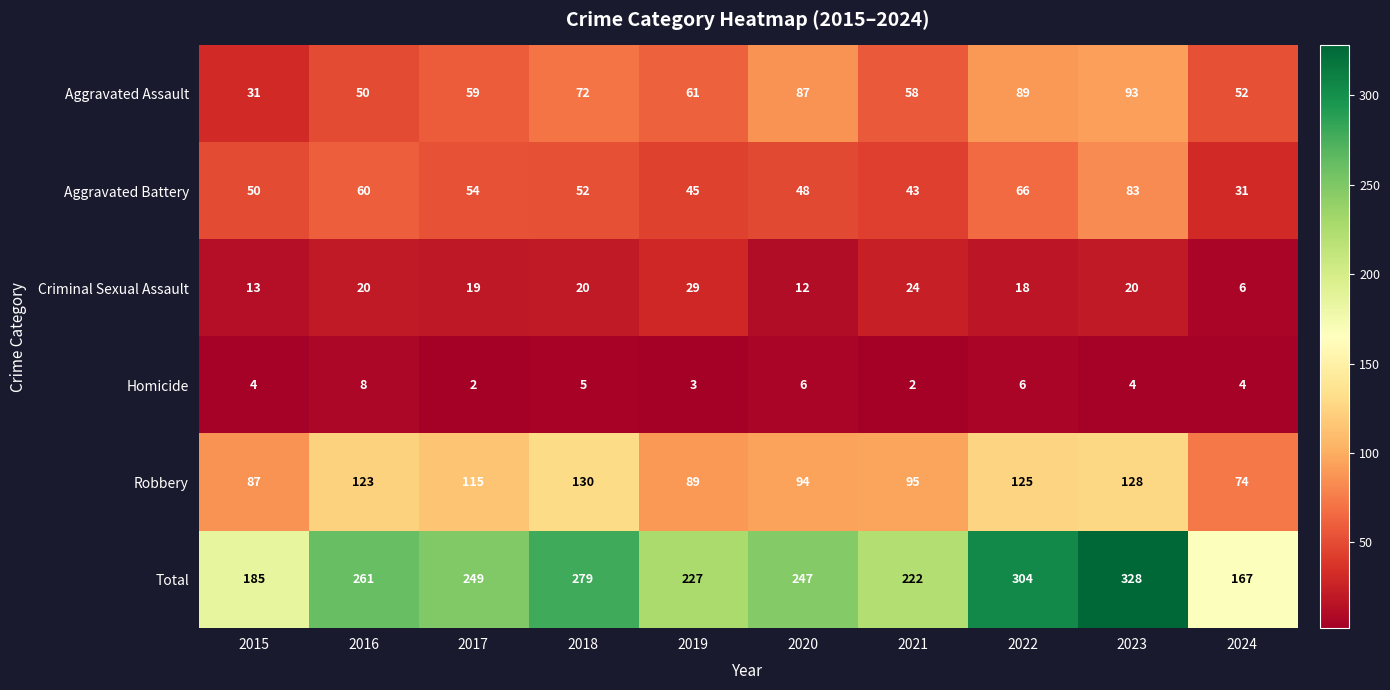

What is the smallest value displayed?

2